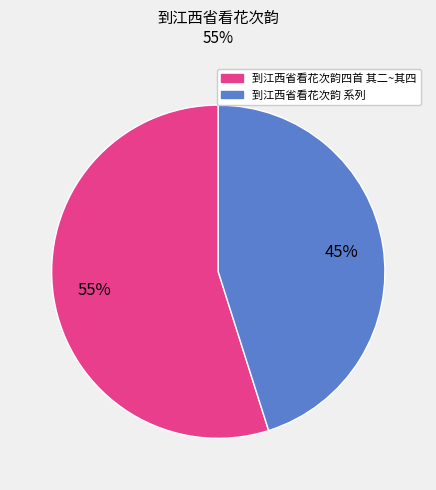

Is there any slice that represents more than half of the pie?

Yes